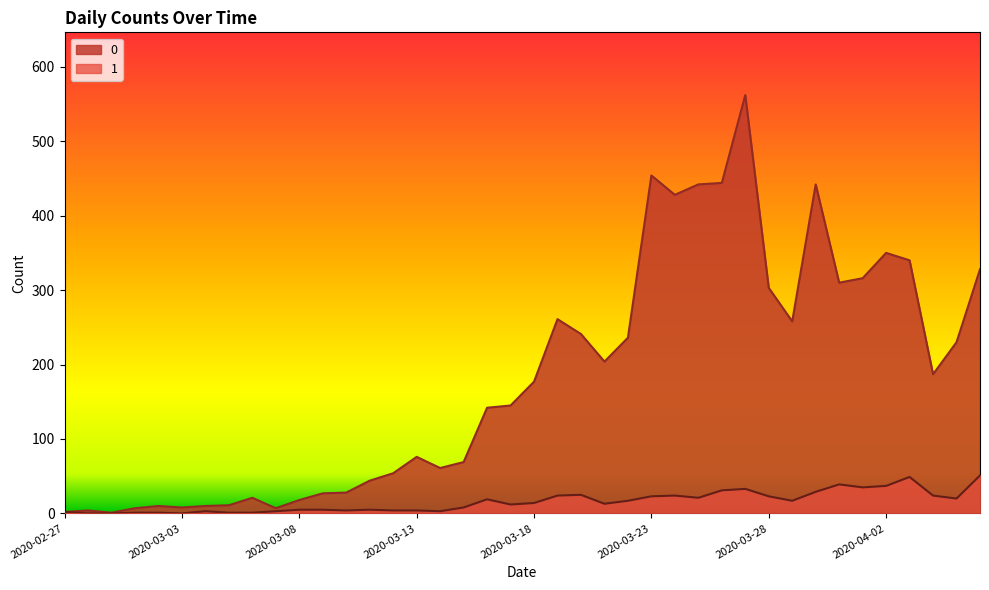

What is the difference between the maximum and second lowest values in the 0 series?

560